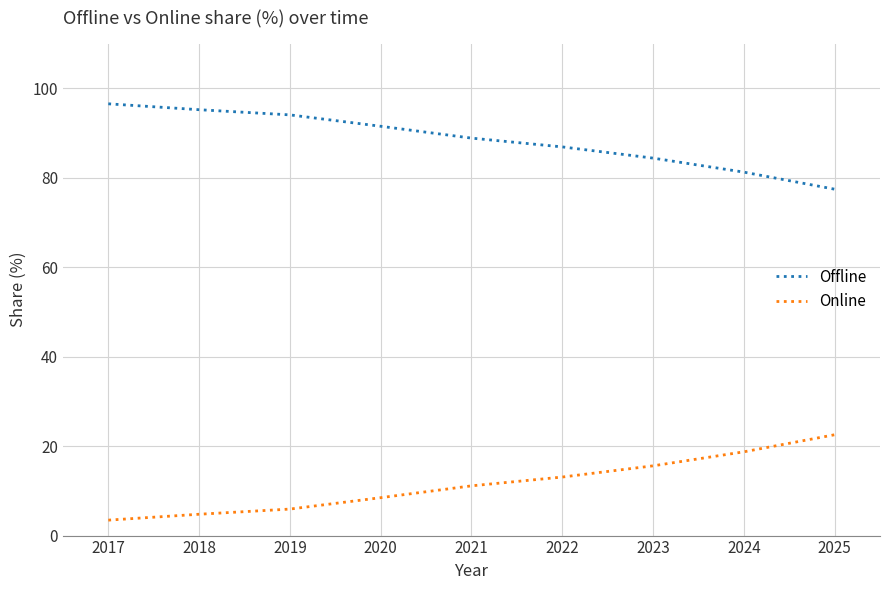

At which label does Online first exceed 11?

2021